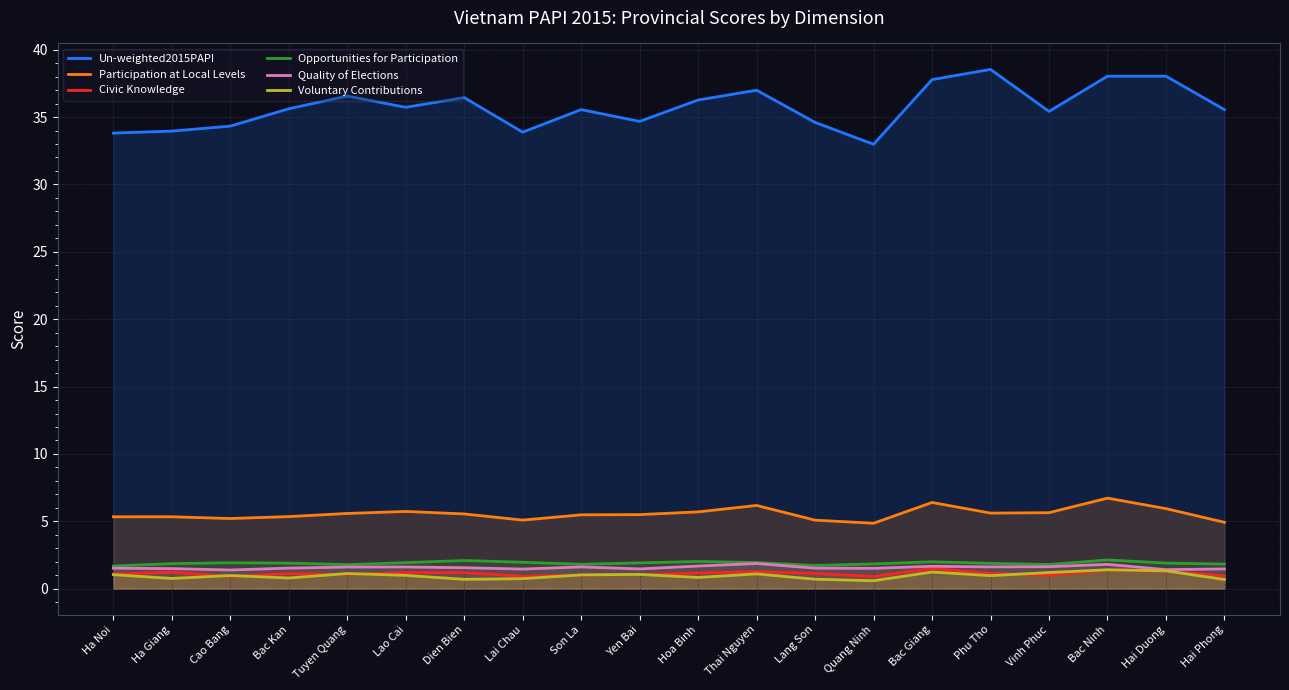

Which series changed the most between Hoa Binh and Vinh Phuc?

Un-weighted2015PAPI